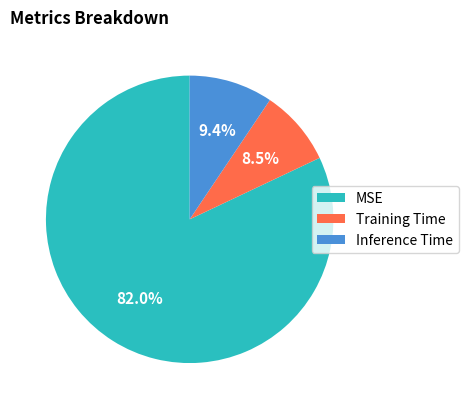

To the nearest percent, what is the combined percentage of MSE and Training Time?

91%